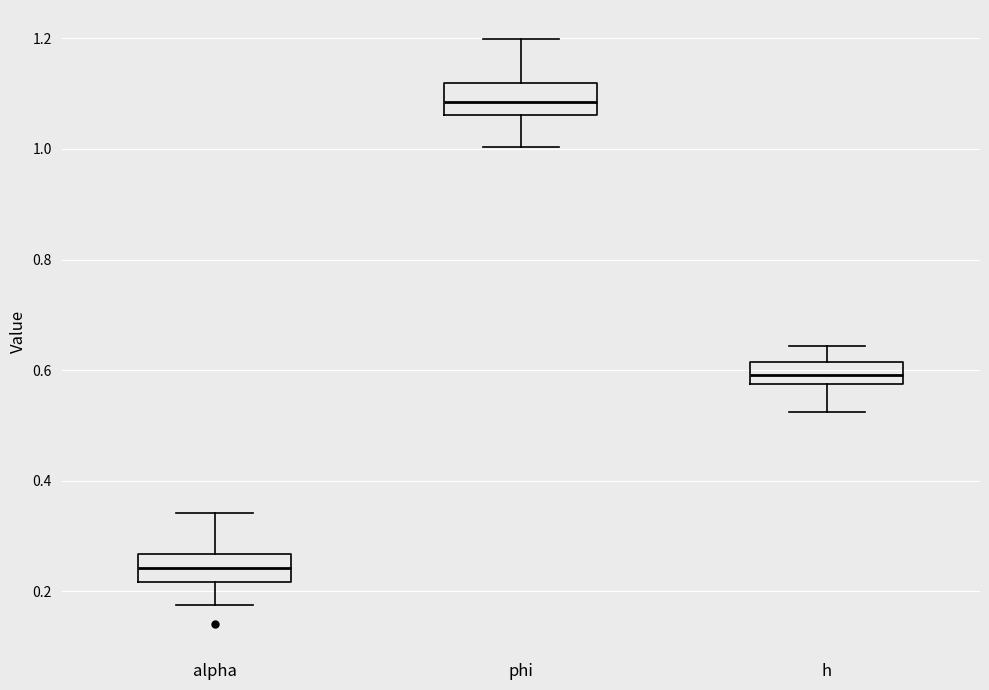

Which box's median line is the lowest?

alpha